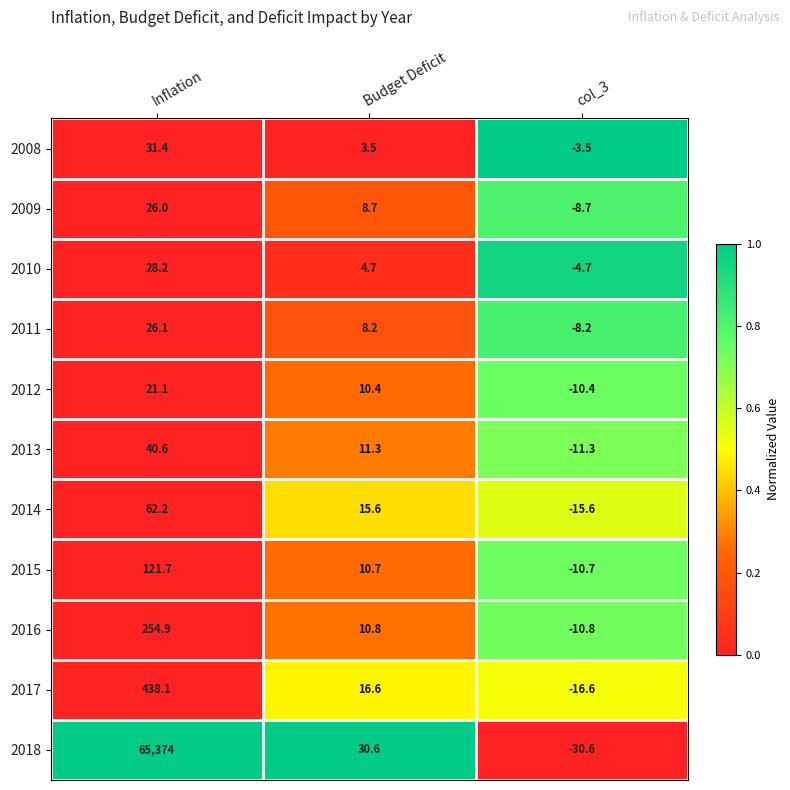

At which category is the sum across all series the highest?

Inflation